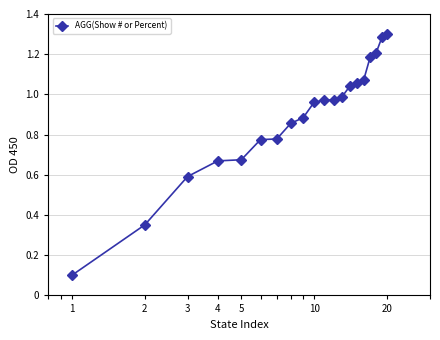

What is the smallest value displayed?

0.1